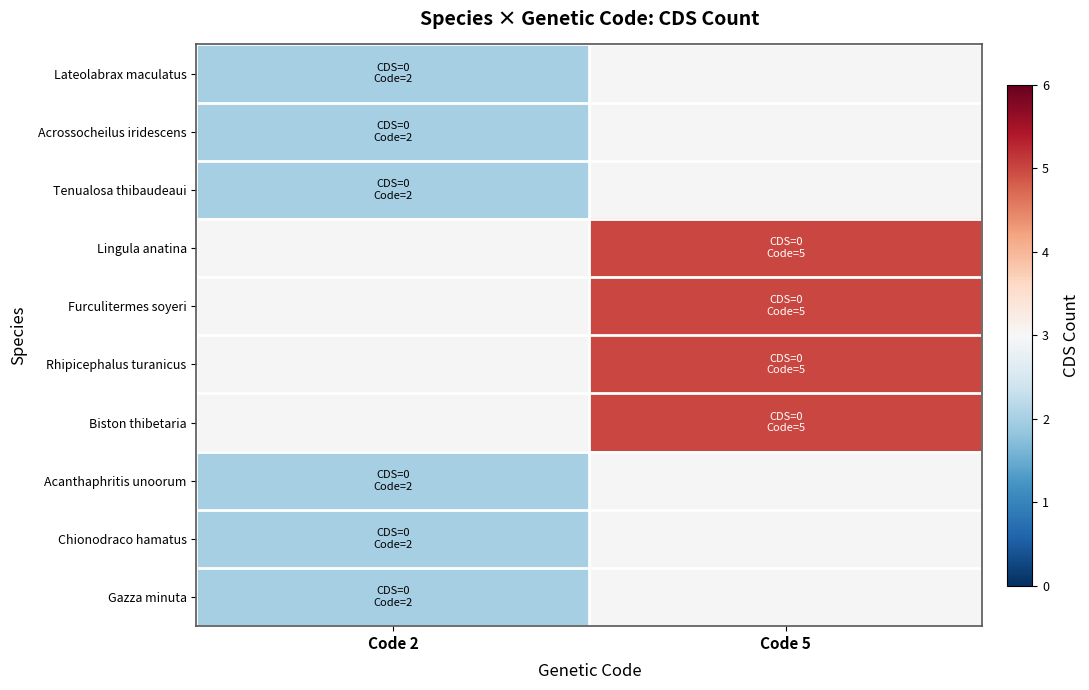

What is the minimum value shown in the chart?

2.0